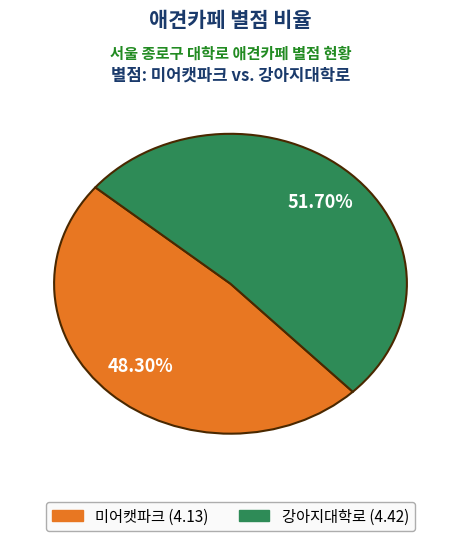

How many slices are in this pie chart?

2